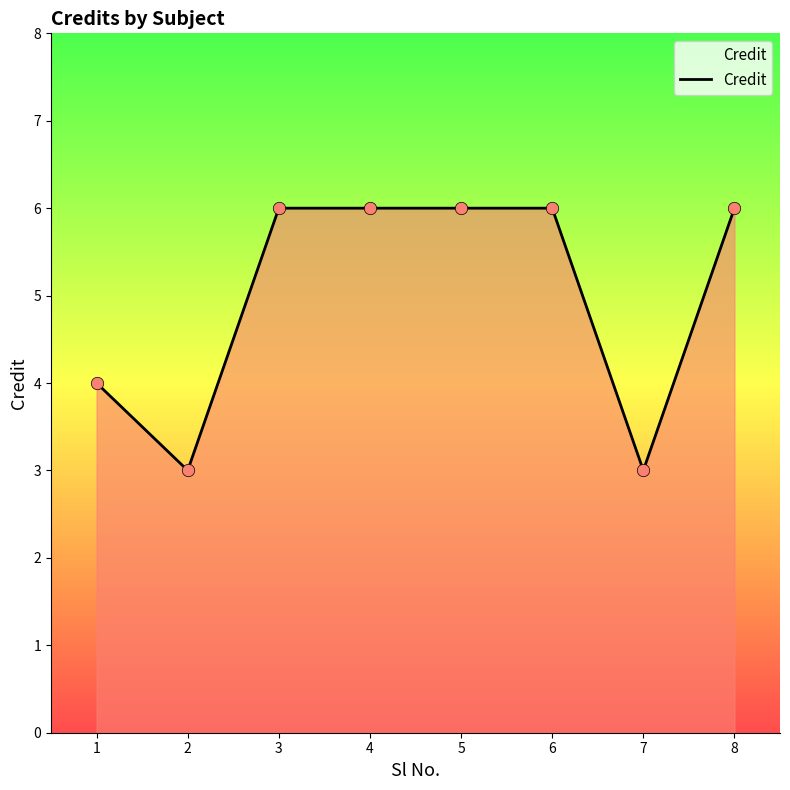

Between 6 and 1, which is larger?

6